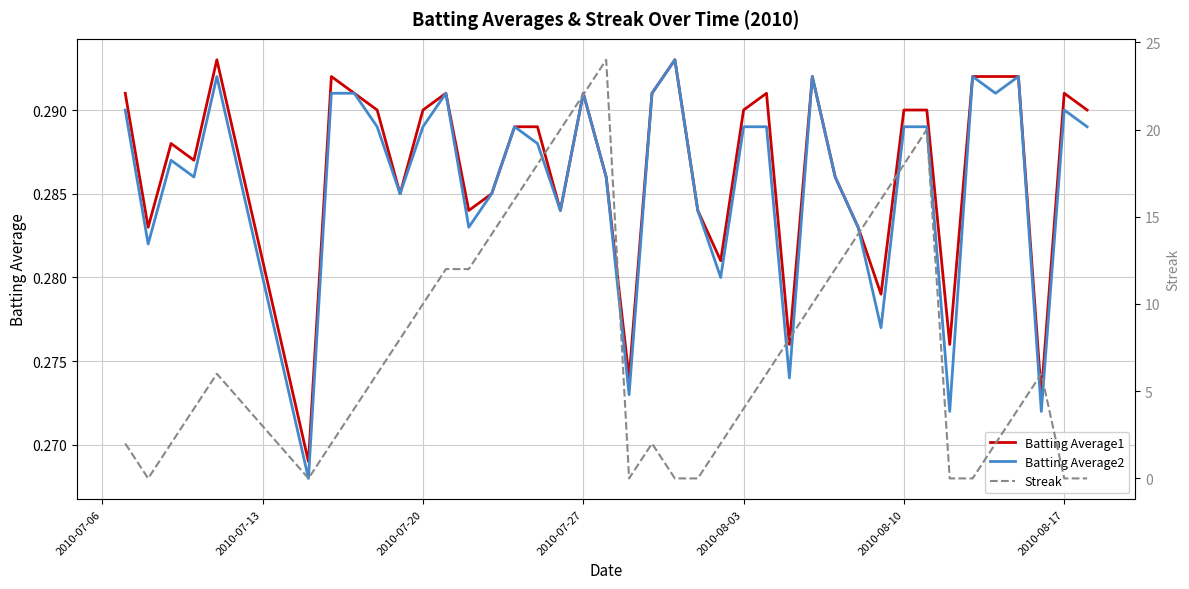

How many lines are shown in the chart?

3